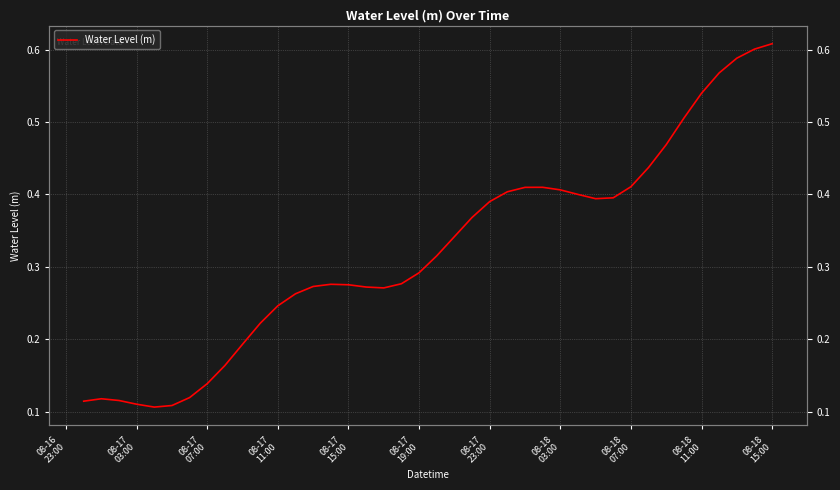

What is the greatest value displayed?

0.6